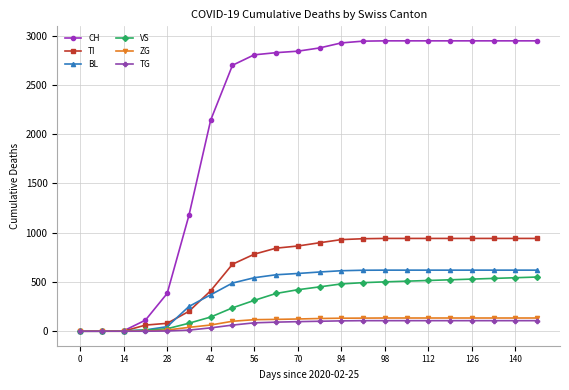

How many data points in BL are less than 601?

11